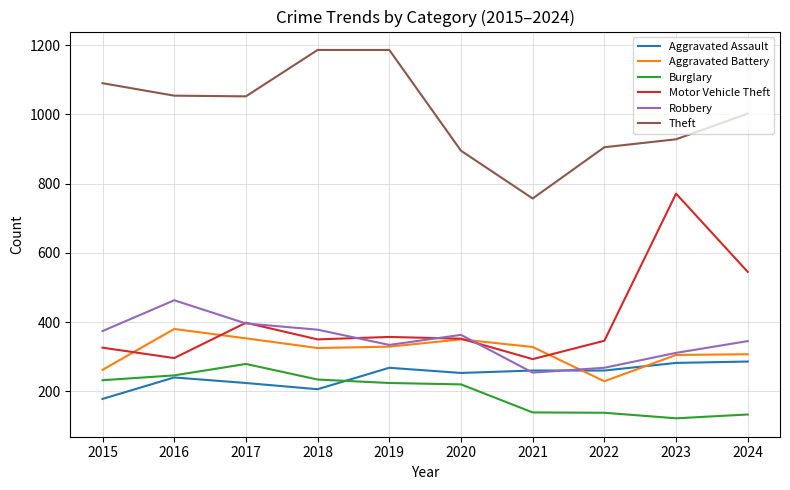

What is the total value across all series at 2021?

2031